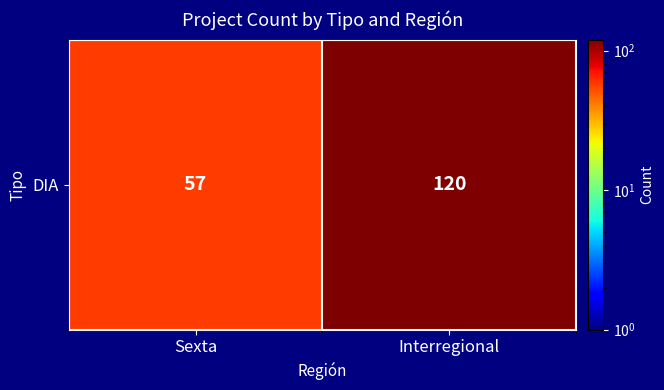

How many categories are shown in the chart?

2